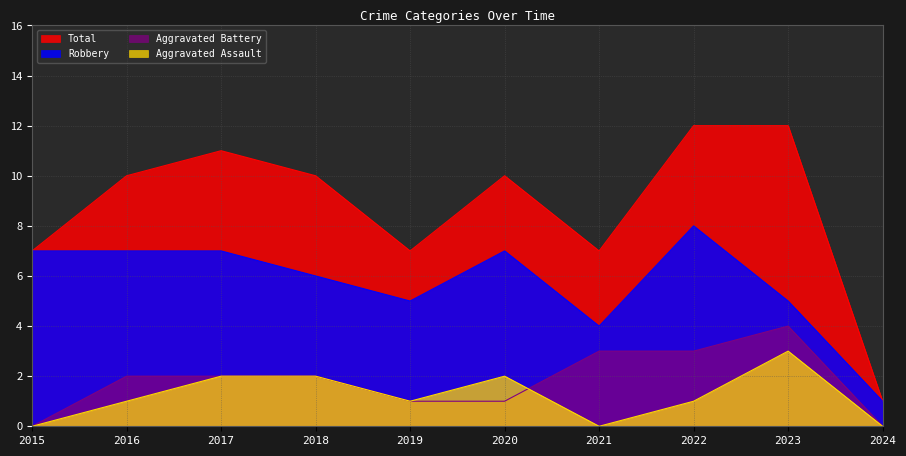

Does the chart have visible grid lines?

Yes